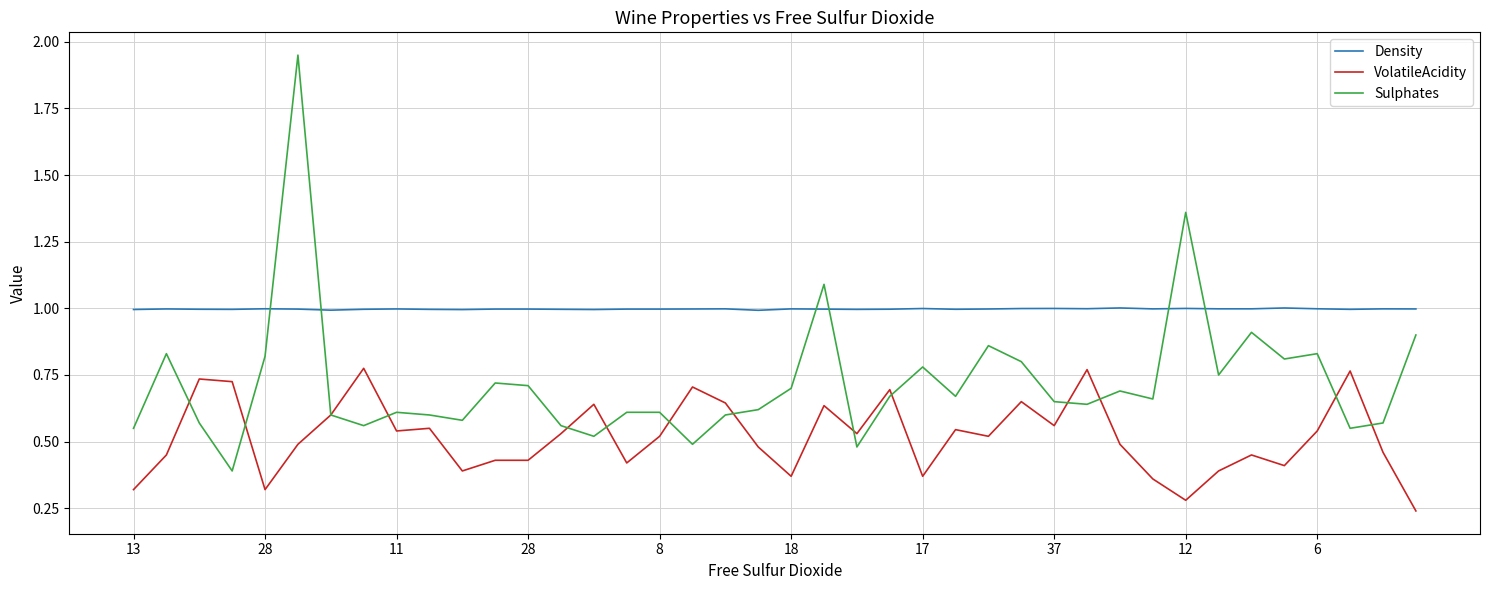

Does the chart display data point markers on the line(s)?

No